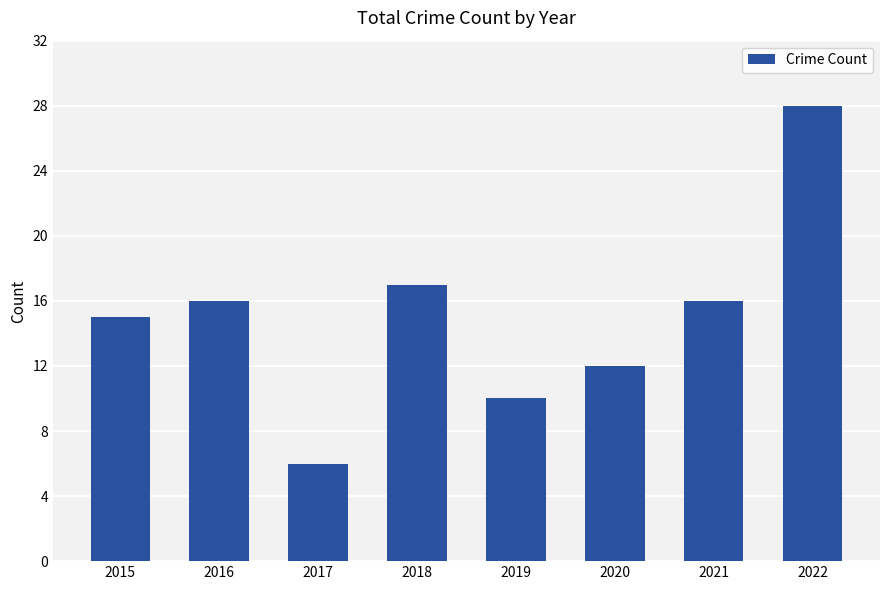

Is it true that the value at 2015 is 10?

False